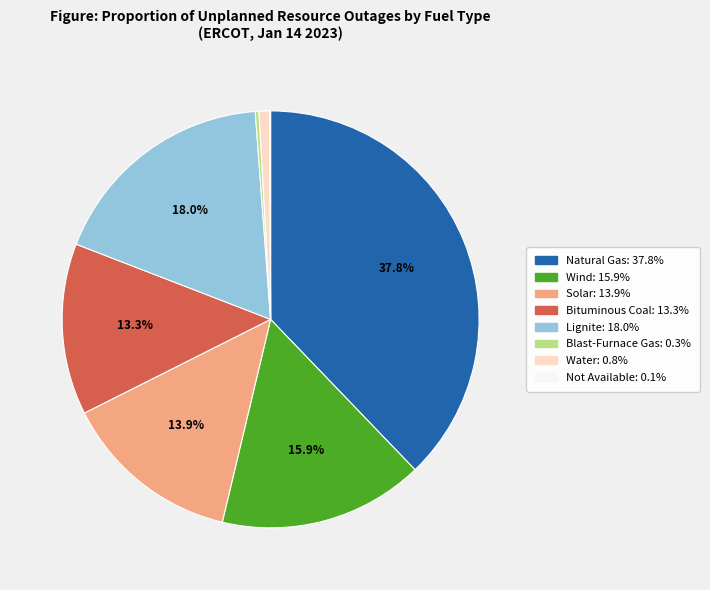

Is there a majority slice in this chart?

No